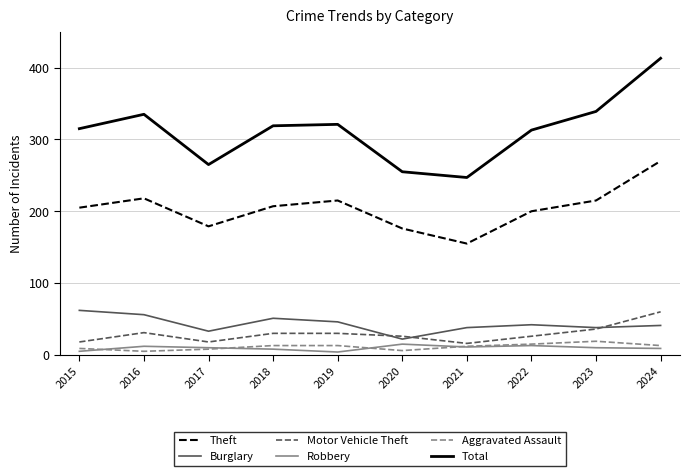

Rank the series at 2015 from highest to lowest value.

Total, Theft, Burglary, Motor Vehicle Theft, Aggravated Assault, Robbery